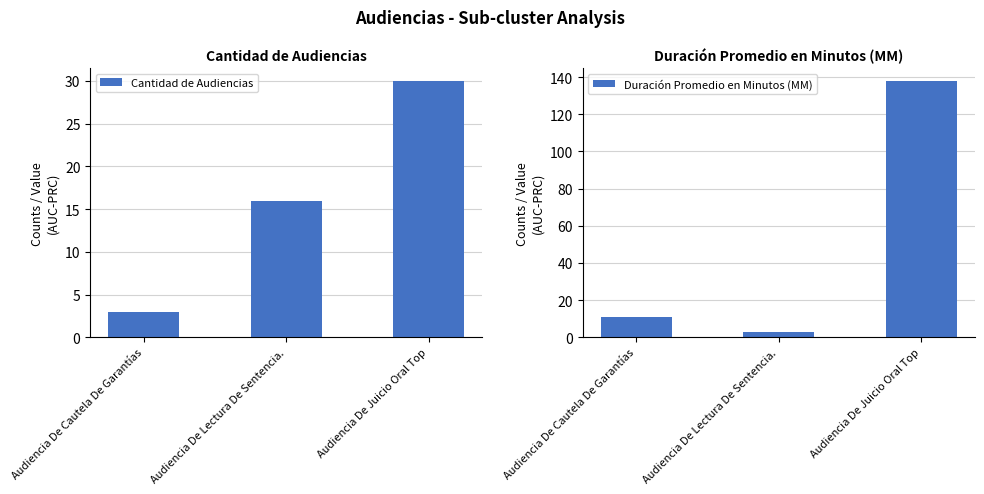

The Cantidad de Audiencias series shows 4 at Audiencia De Cautela De Garantías. True or false?

False